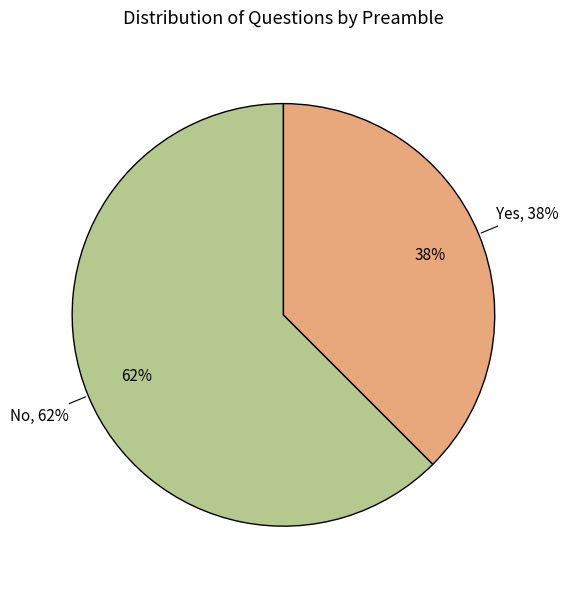

How many slices are in this pie chart?

2